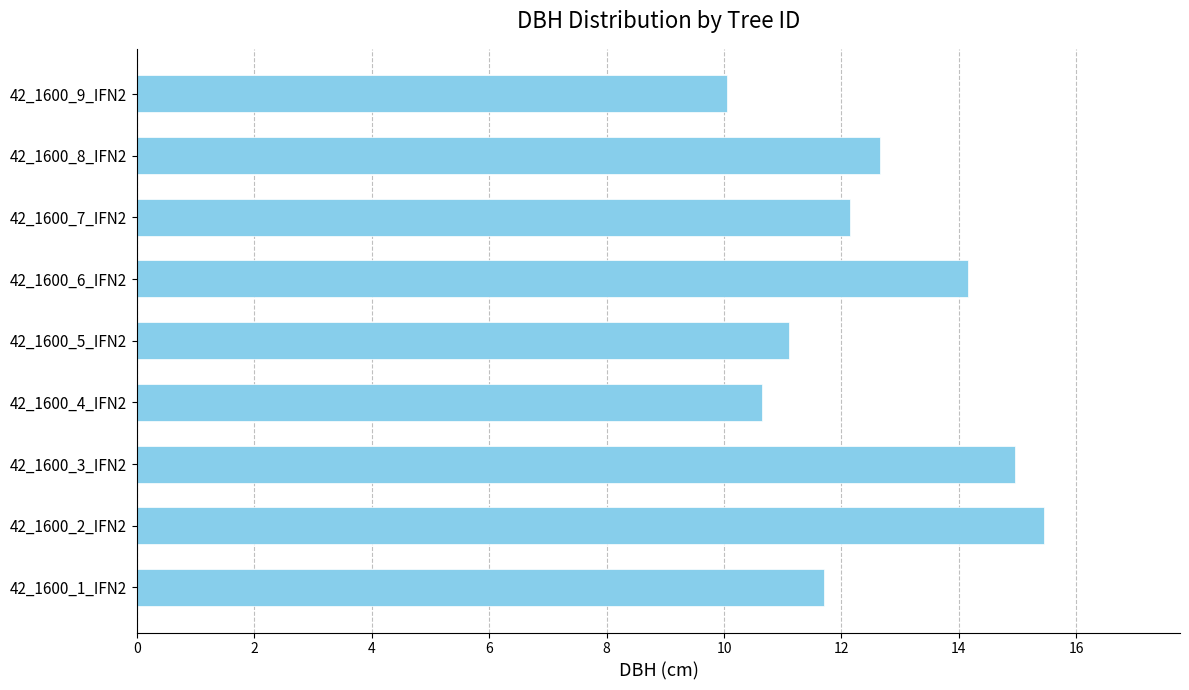

Which label corresponds to the largest value in the chart?

42_1600_2_IFN2